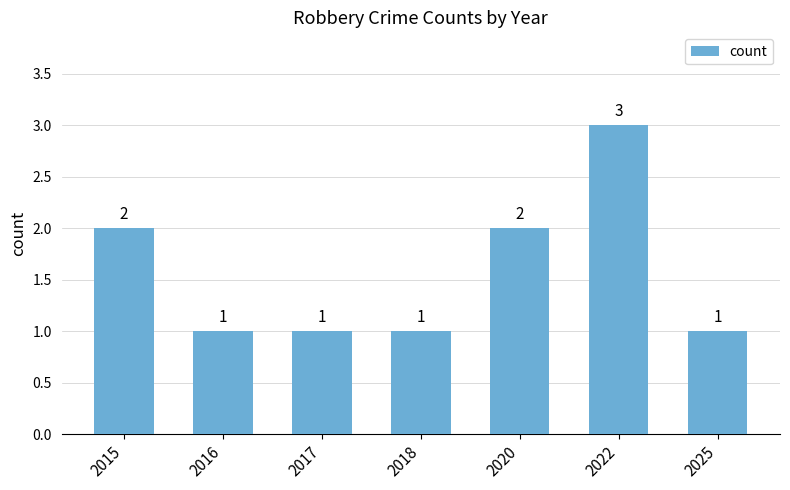

What is the value of the 2nd bar from the left?

1